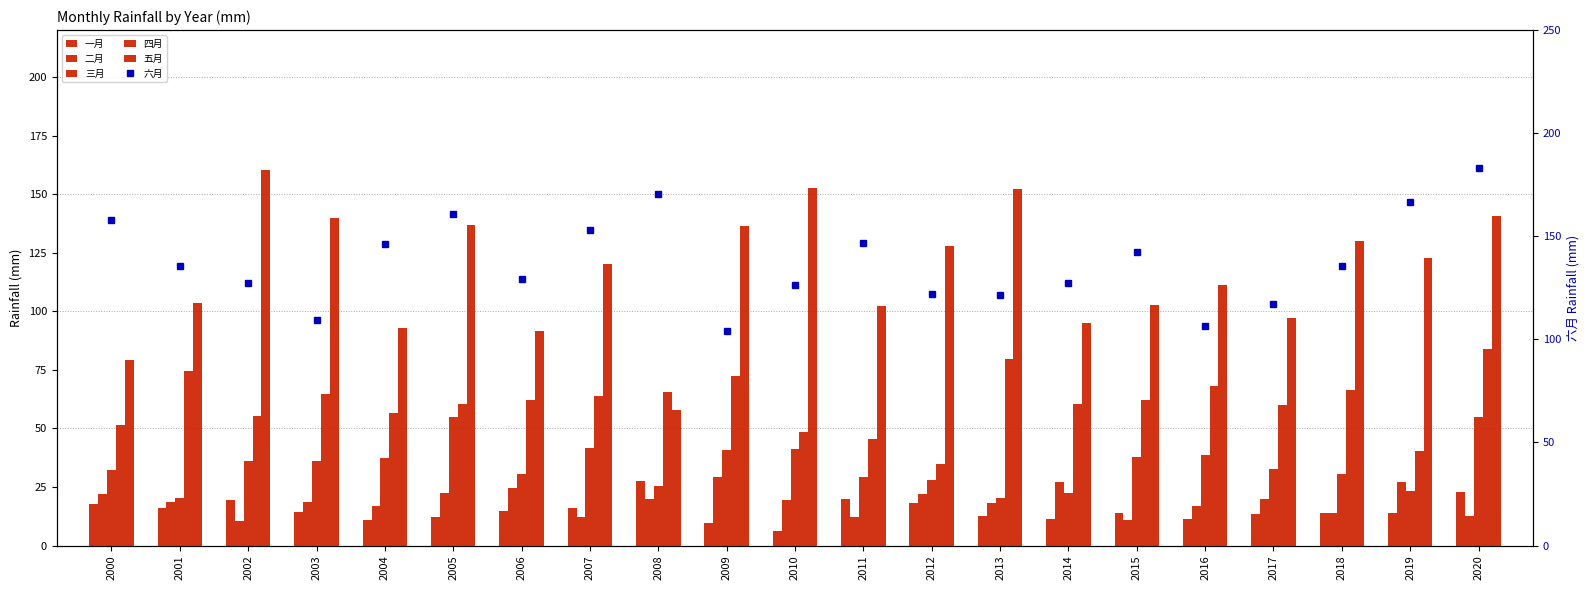

What is the value of the 三月 bar at the 4th from the left?

36.0